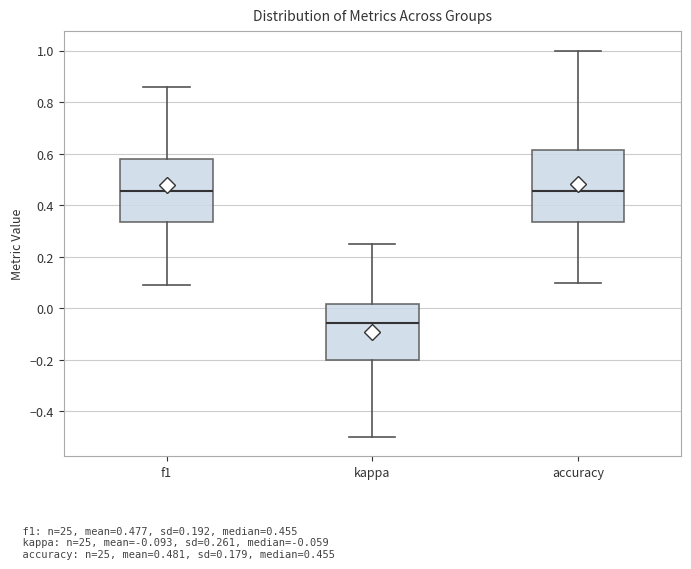

Reading left to right, transcribe this box plot: for each box, give where its median line is, the range the box spans, and where its two whiskers end, as read against the y-axis. The values are not printed on the chart, so give them approximately, as read against the axis.

f1: median 0.46, box 0.34 to 0.58, whiskers 0.10 to 0.86
kappa: median -0.06, box -0.20 to 0.02, whiskers -0.50 to 0.26
accuracy: median 0.46, box 0.34 to 0.62, whiskers 0.10 to 1.00